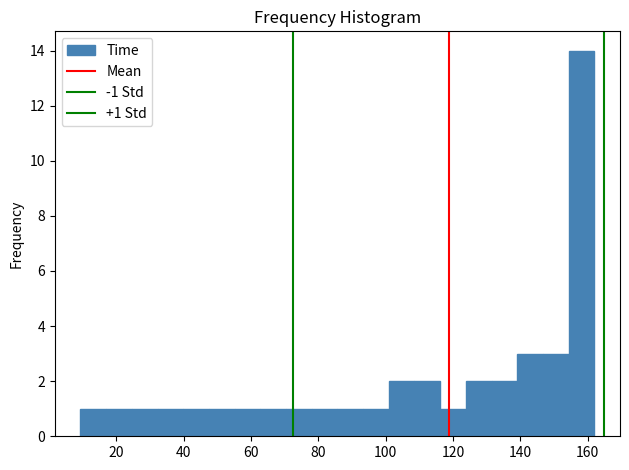

Read against the x-axis, roughly where is the centre of the tallest bar?

158